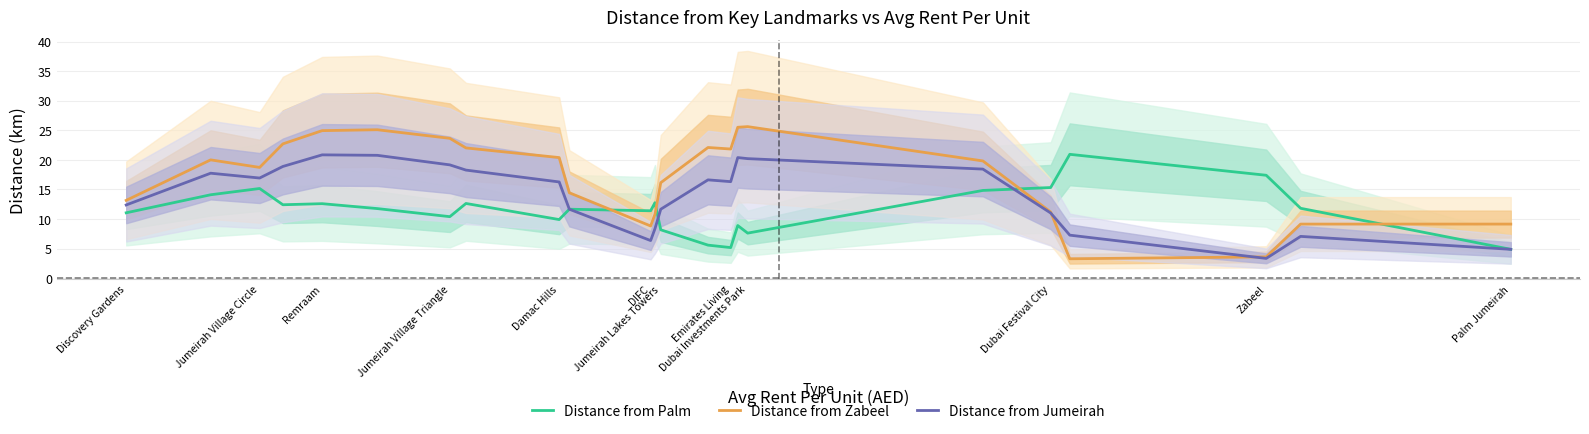

What is the approximate value of Distance from Palm at Damac Hills?

9.9